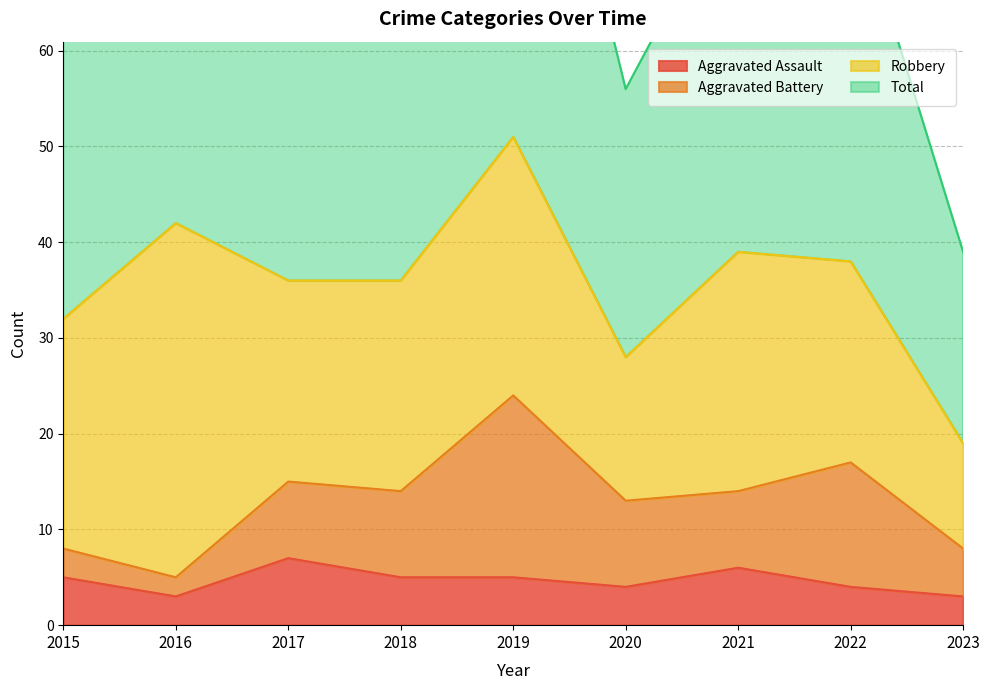

What is the difference between the maximum and minimum values in the Aggravated Assault series?

4